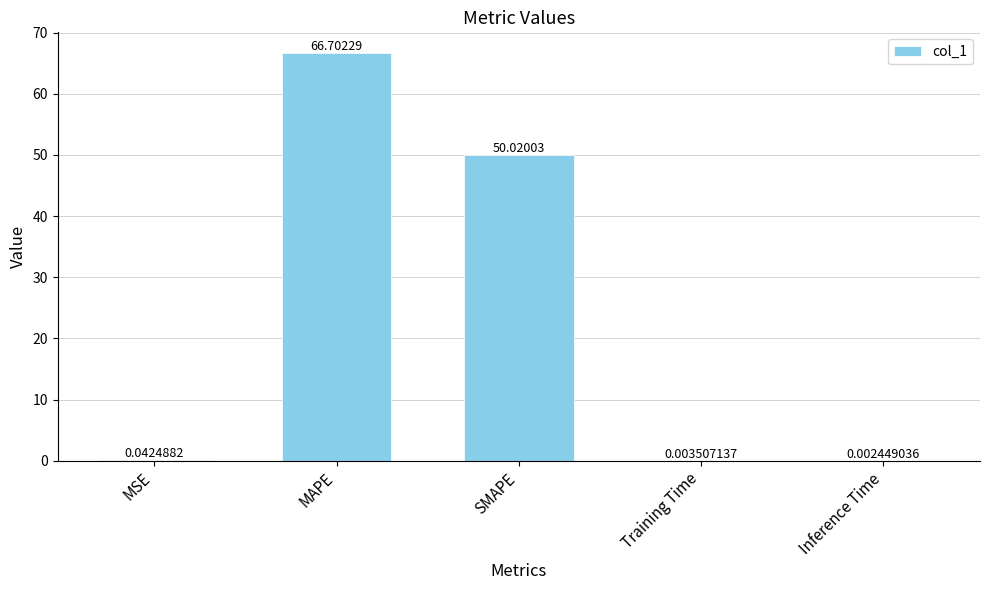

At which category does the chart reach its peak across all series?

MAPE